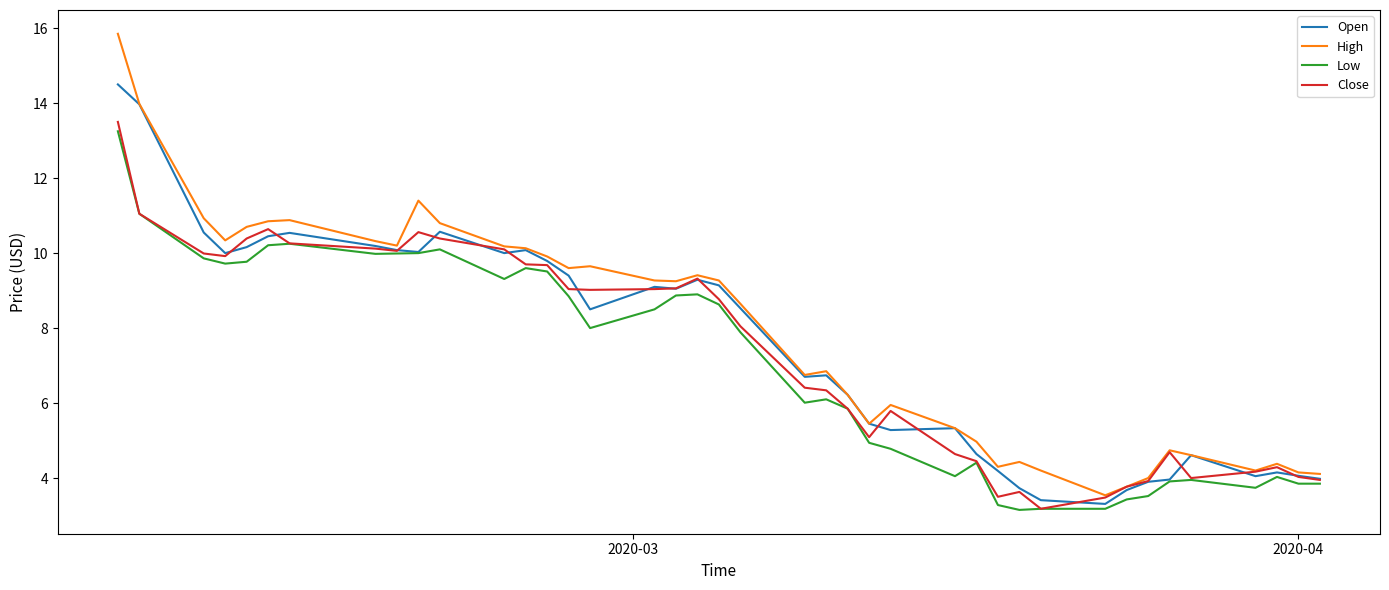

What is the lowest value of the High series?

3.5